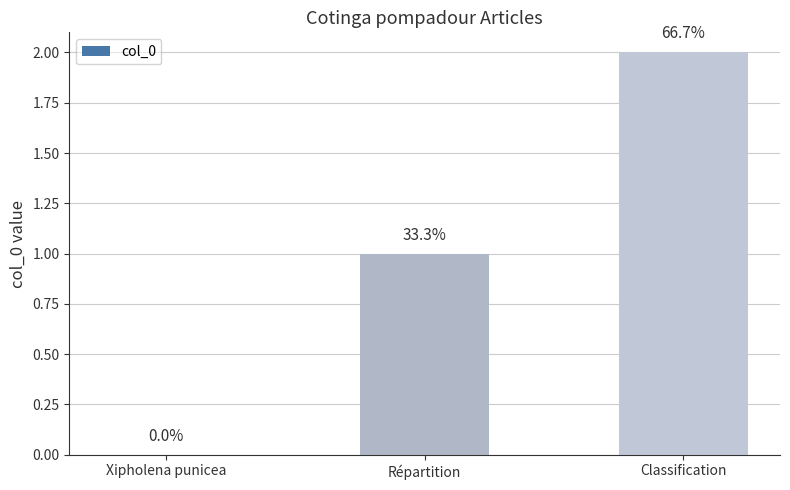

Are the bars horizontal?

No